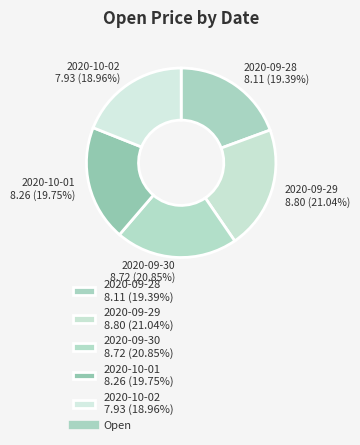

Does any single category account for the majority?

No